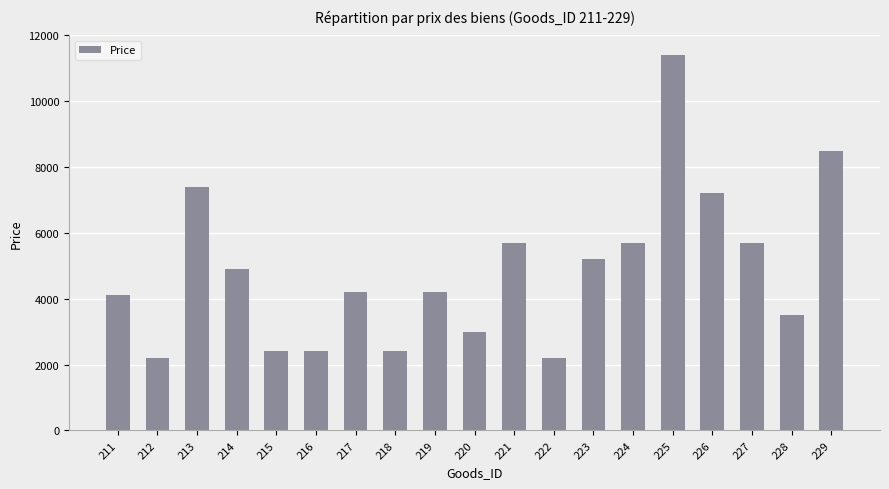

What is the minimum value shown in the chart?

2200